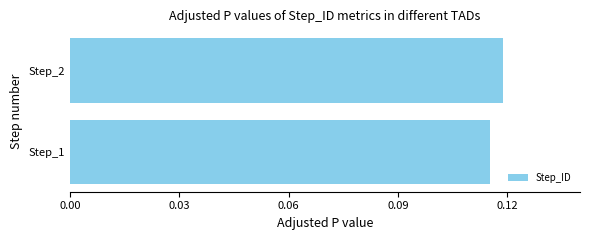

At which label is the value closest to 0?

Step_1